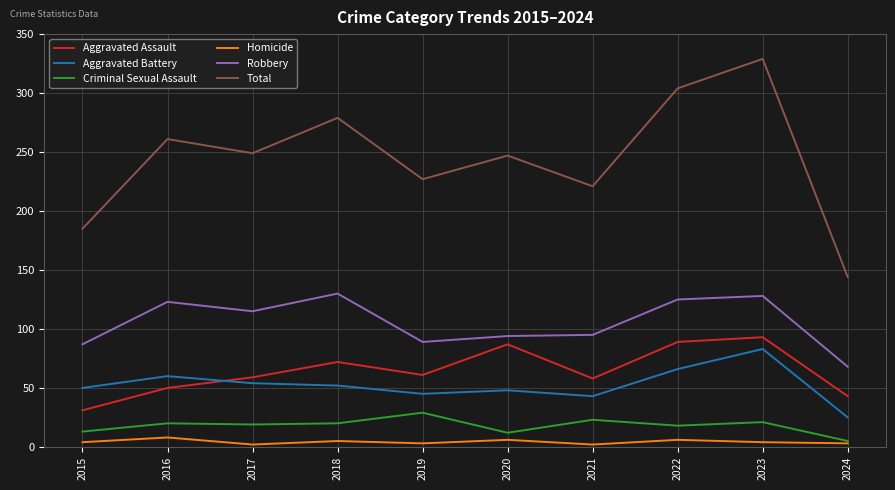

What is the difference between the second highest and minimum values in the Aggravated Battery series?

41